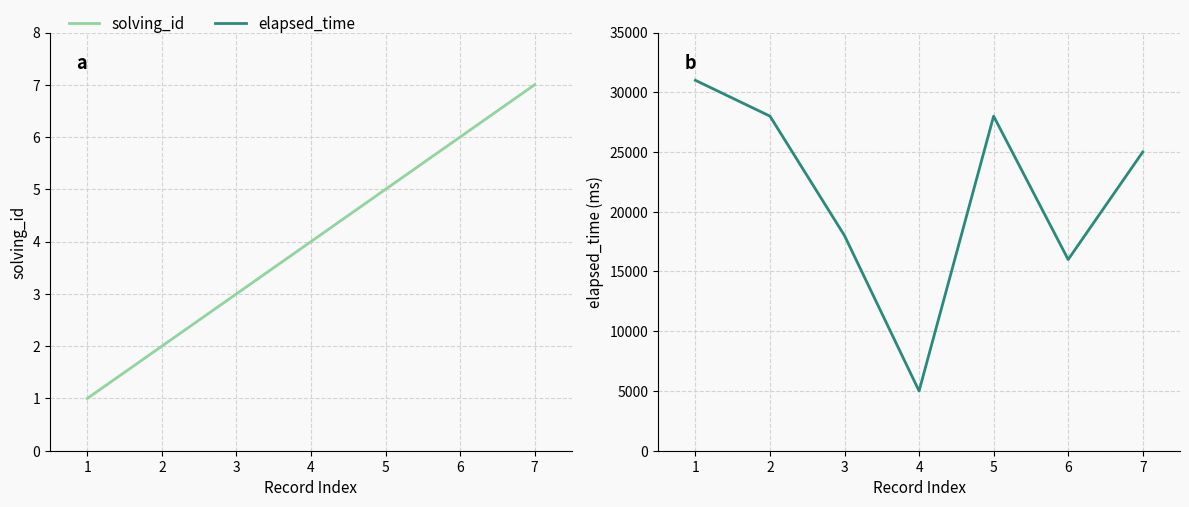

What are all the series names shown in the legend?

solving_id, elapsed_time